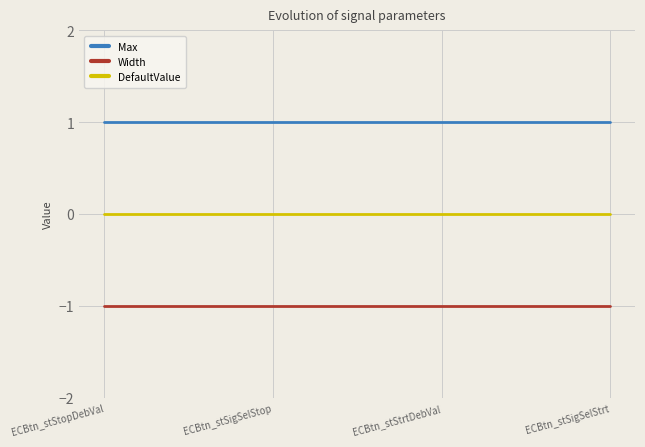

The value of Width at ECBtn_stSigSelStrt is 0. True or false?

False